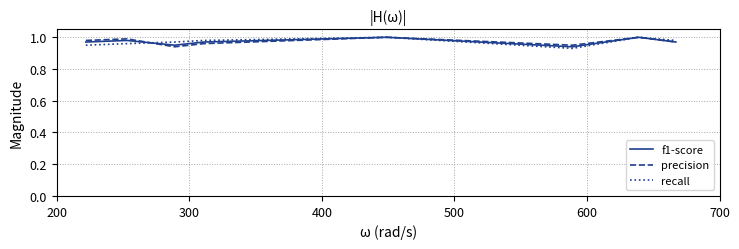

What are all the series names shown in the legend?

f1-score, precision, recall